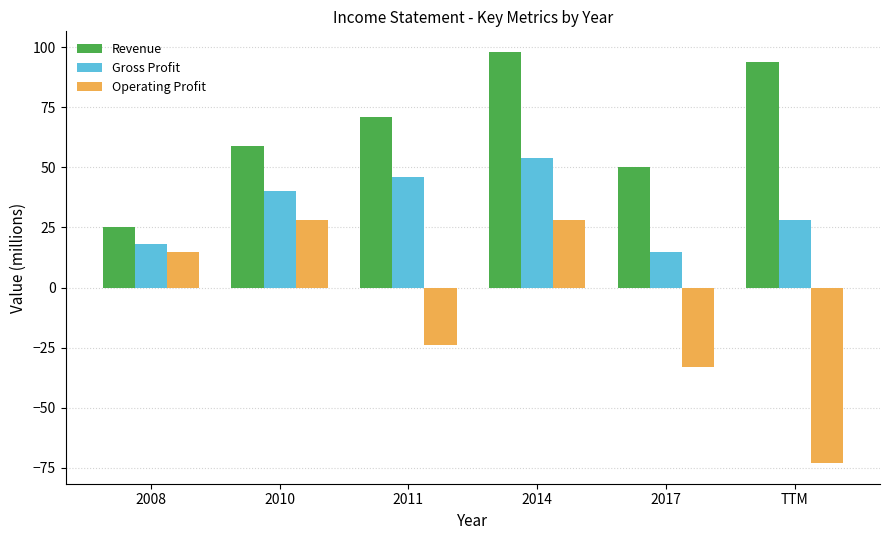

What are all the series names shown in the legend?

Revenue, Gross Profit, Operating Profit